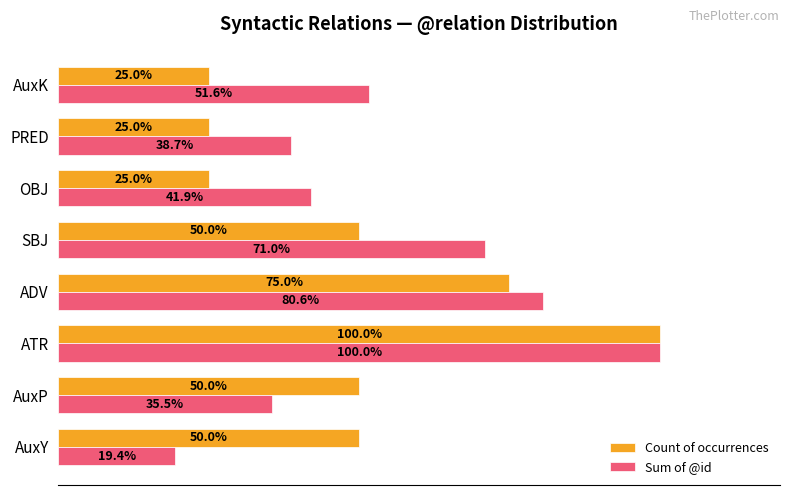

Which series has the largest range (max minus min)?

Sum of @id